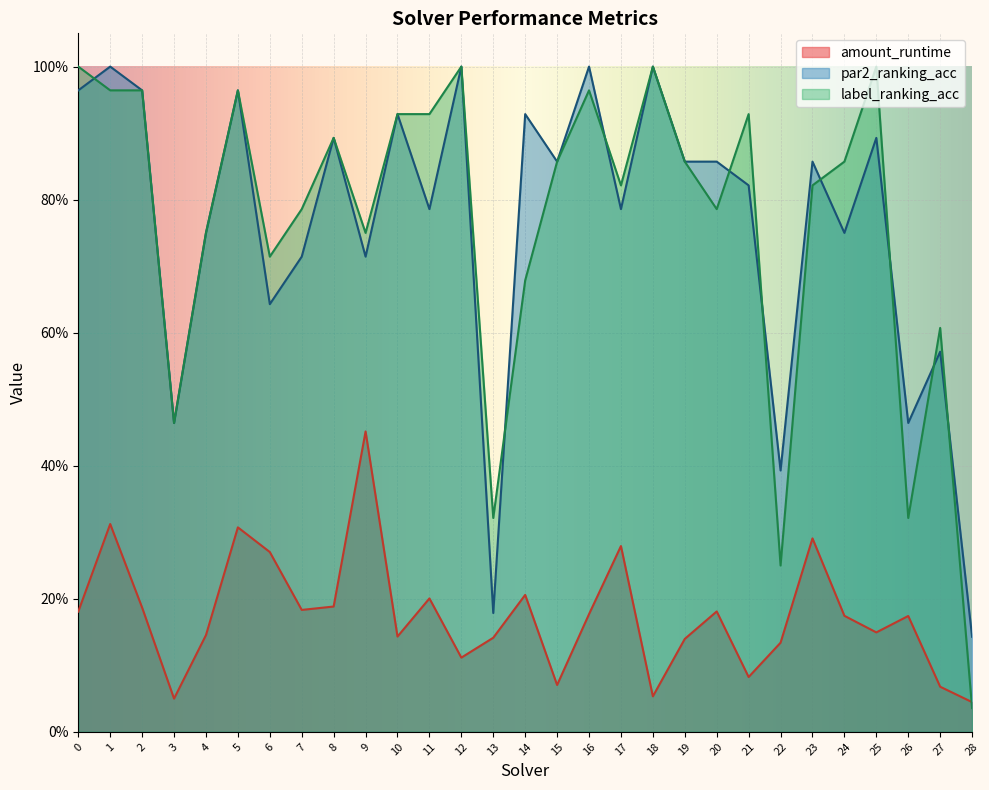

True or false: label_ranking_acc has more than 1 points higher than both neighbors.

True